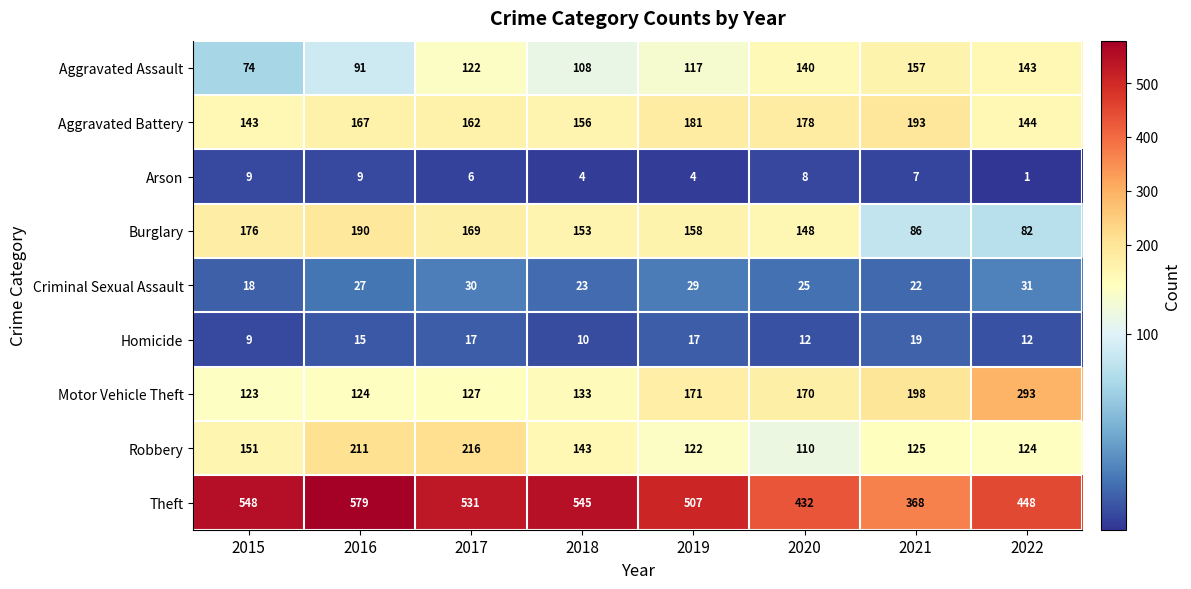

What is the difference between the maximum and minimum values in the Aggravated Battery series?

50